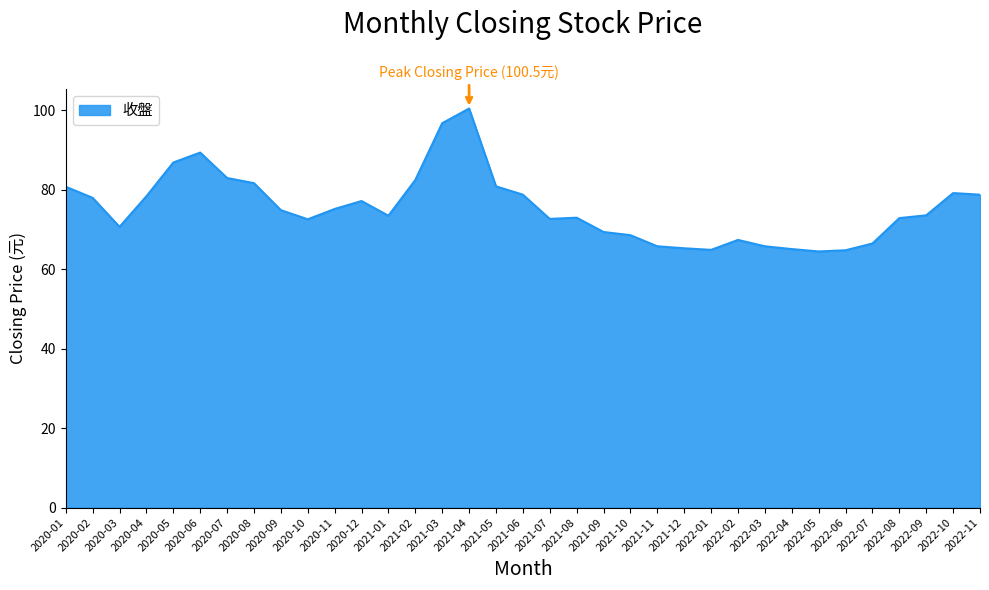

The value at 2020-03 is 31.3. True or false?

False